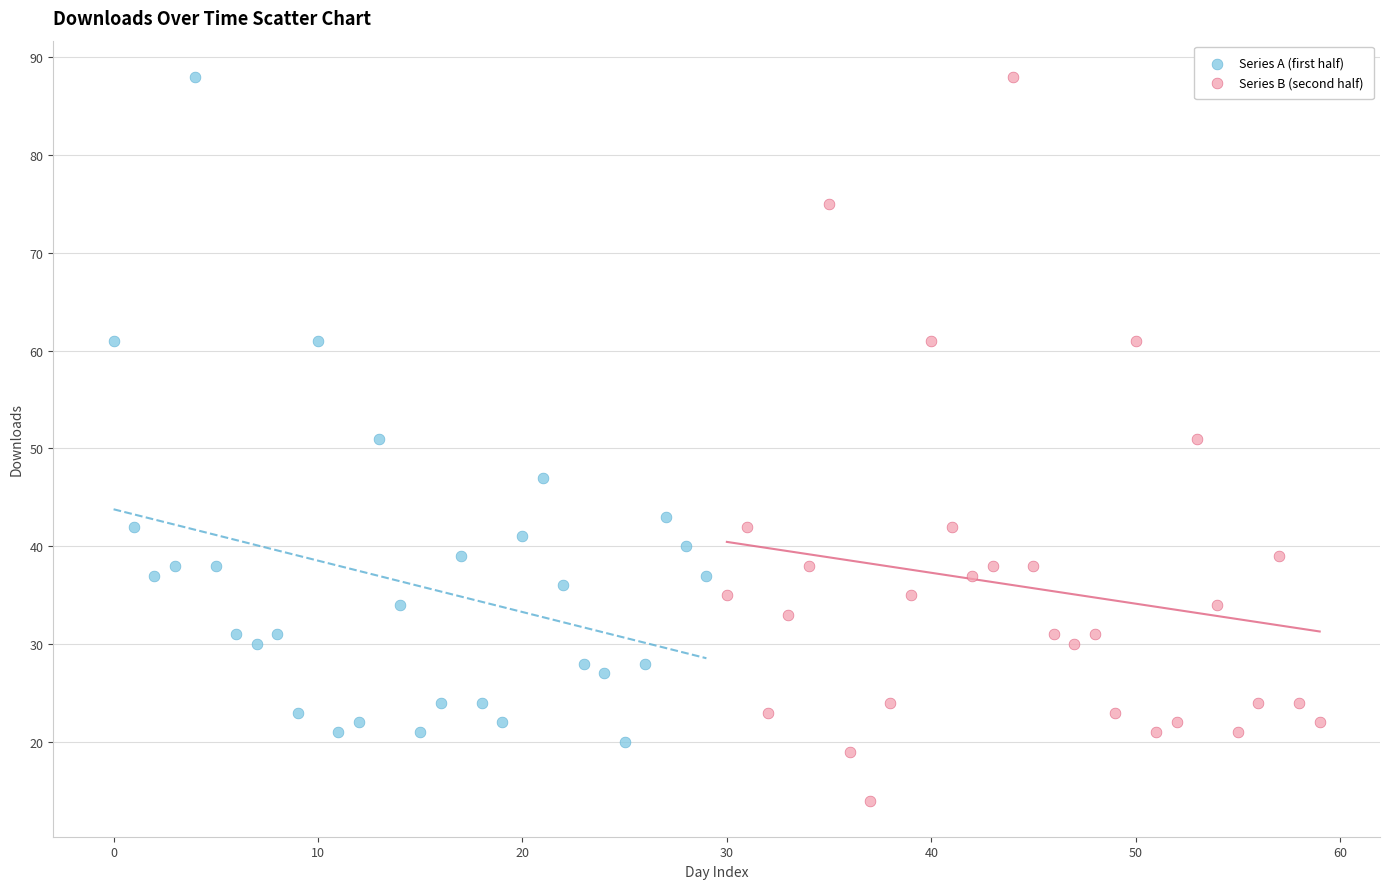

Which series reaches the minimum Y coordinate?

Series B (second half)